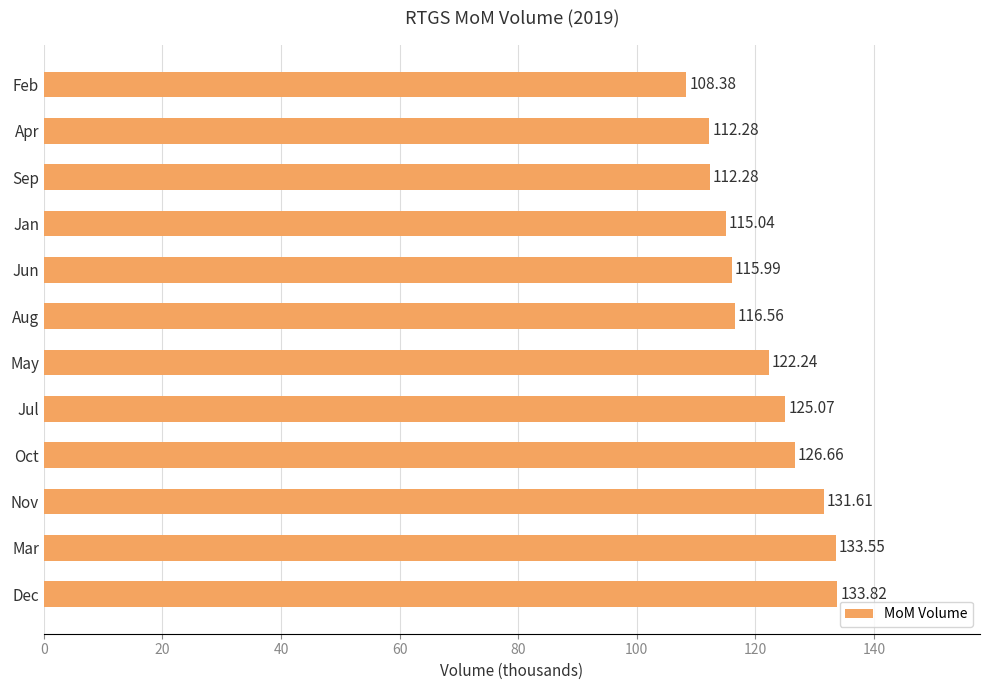

At which category does the chart reach its peak across all series?

Dec